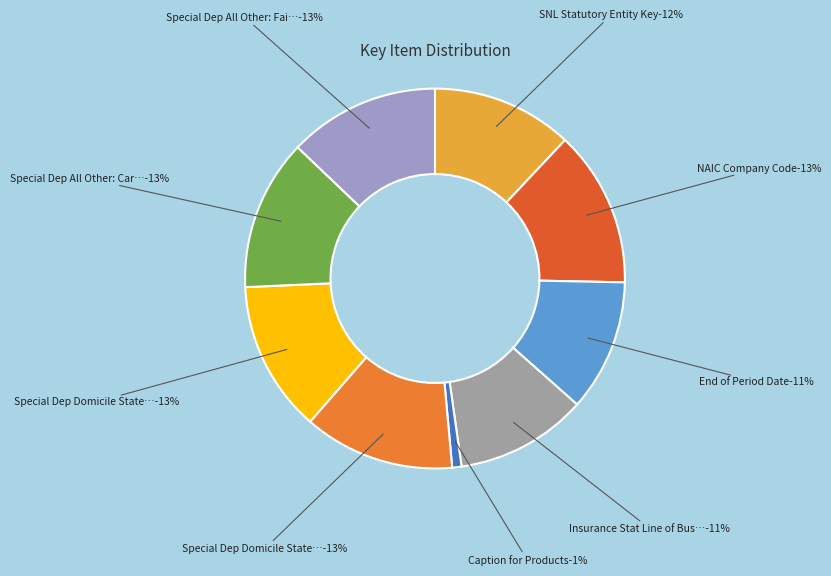

Is Special Dep Domicile State: Carrying Value the majority of the pie?

No